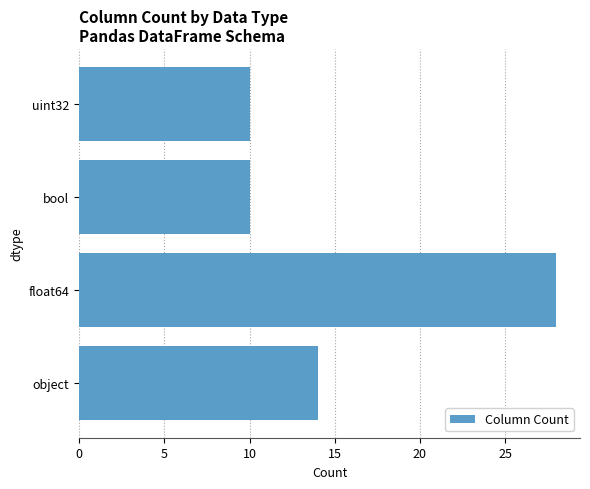

What is the sum of the values at uint32 and object?

24